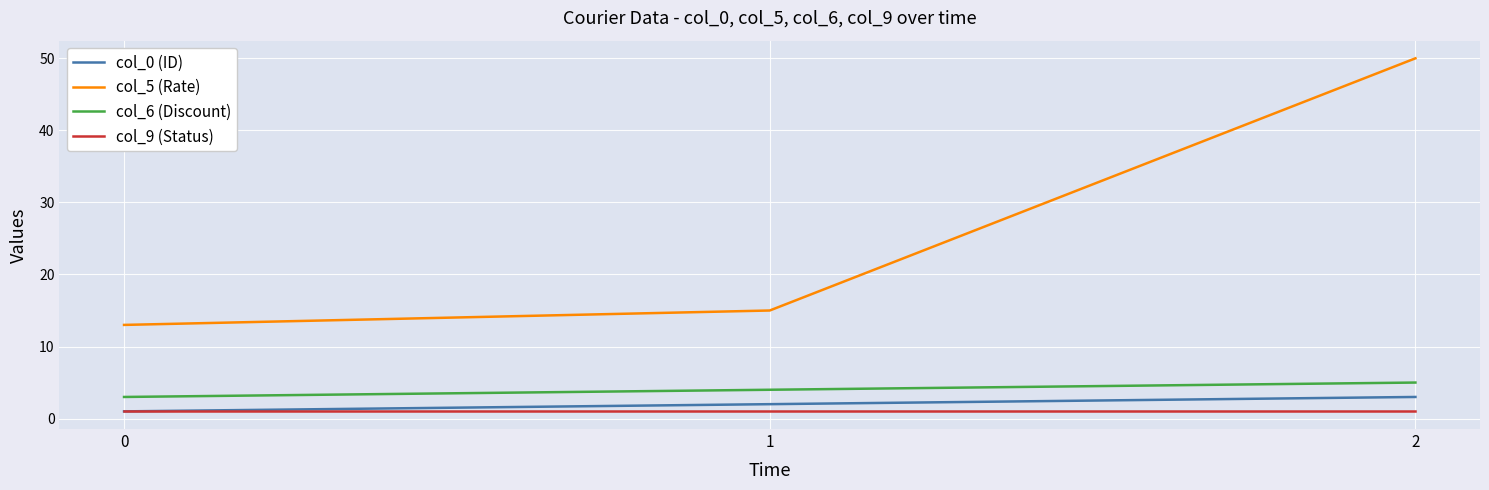

The col_9 (Status) series shows 1 at 2. True or false?

True